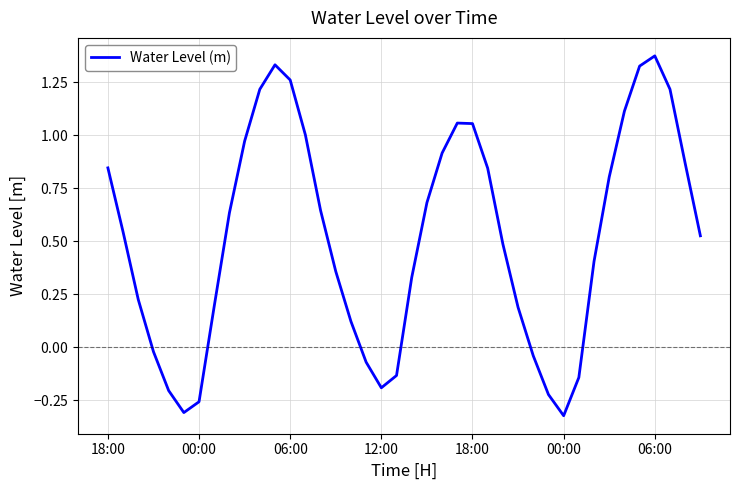

What is the sum of all values?

20.5